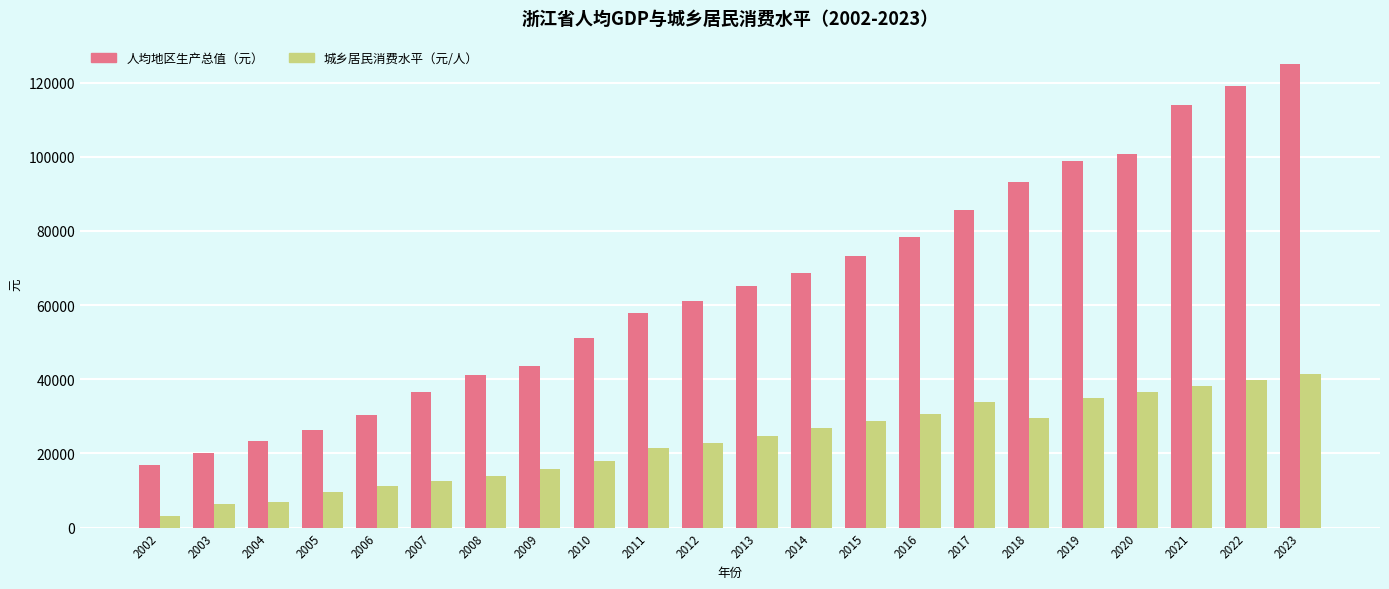

Which category has the highest value in the 人均地区生产总值（元） series?

2023